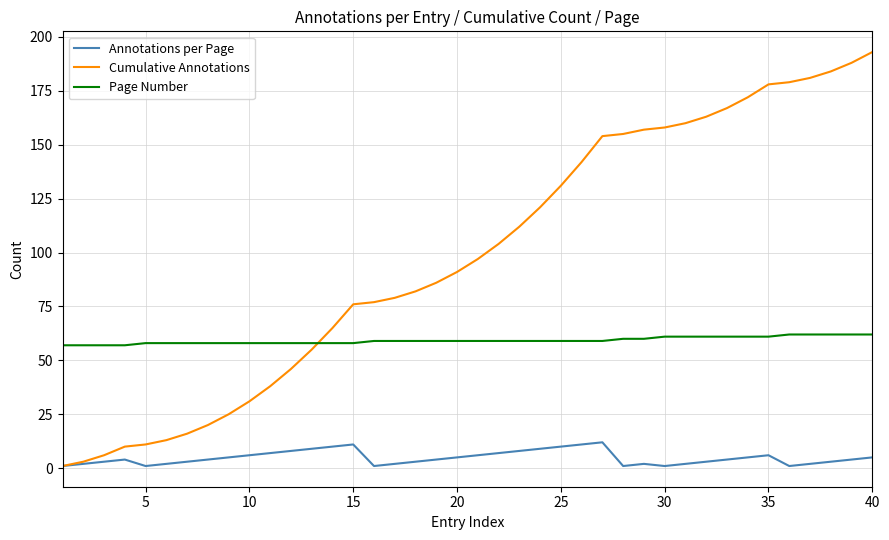

What is the maximum value shown in the chart?

193